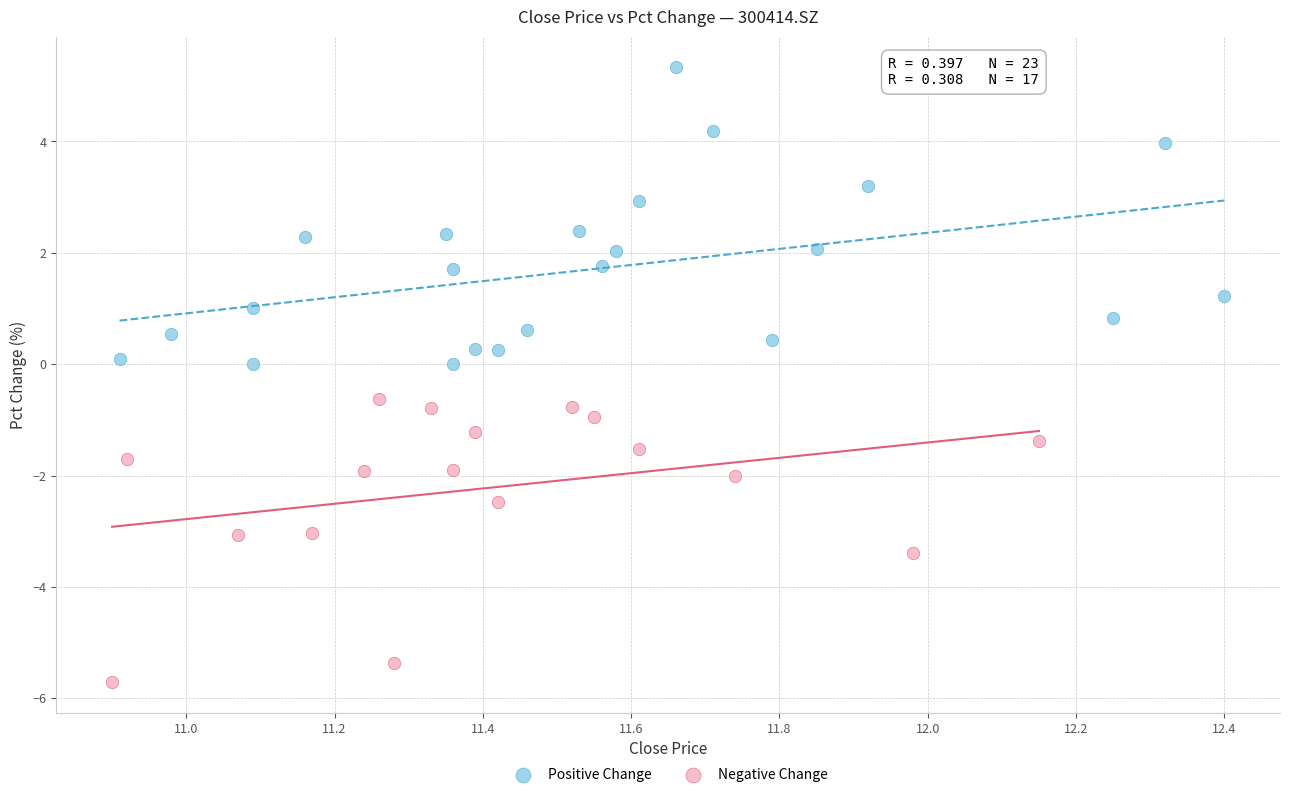

Which series reaches the maximum Y coordinate?

Positive Change